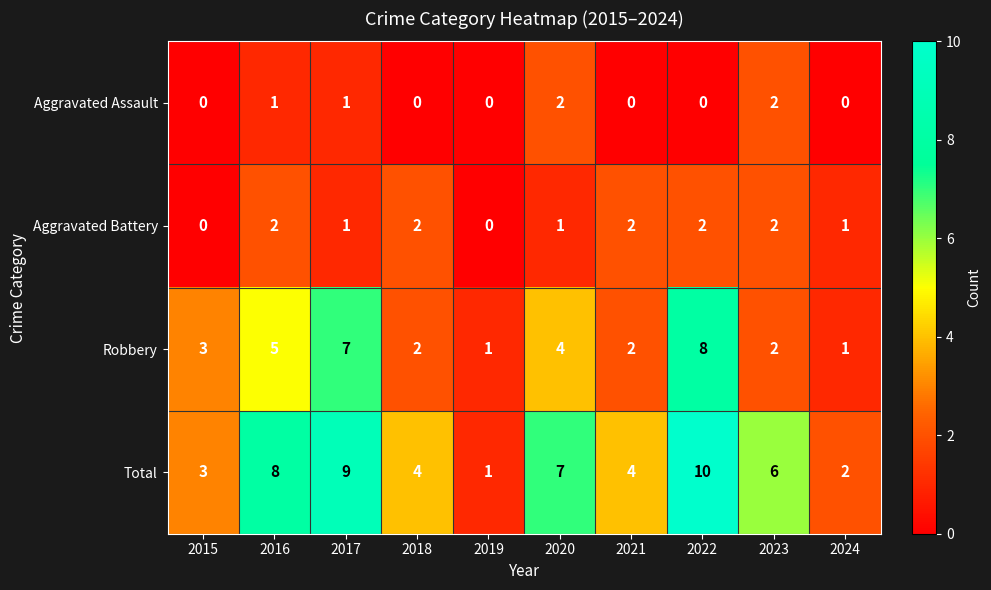

How many data points does each series have?

10